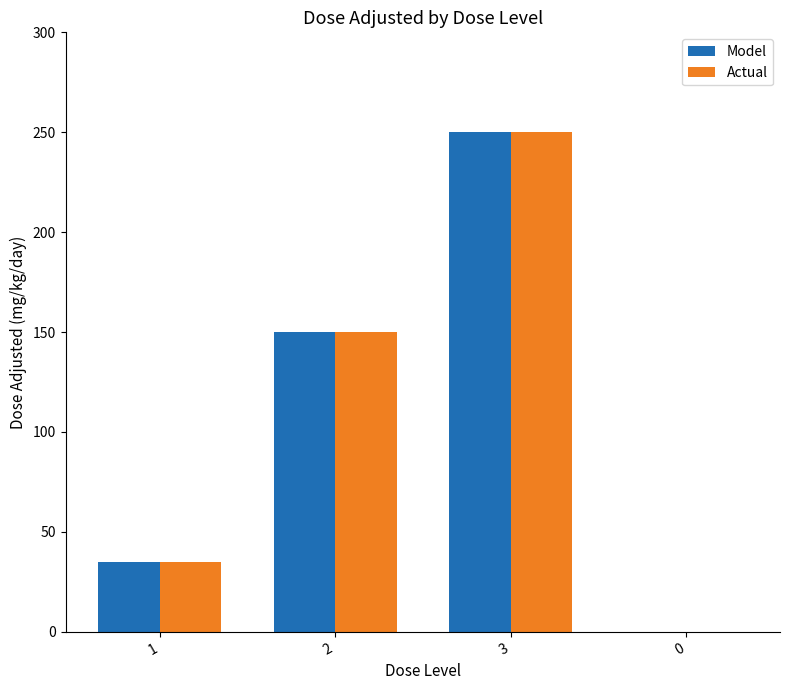

What is the maximum value shown in the chart?

250